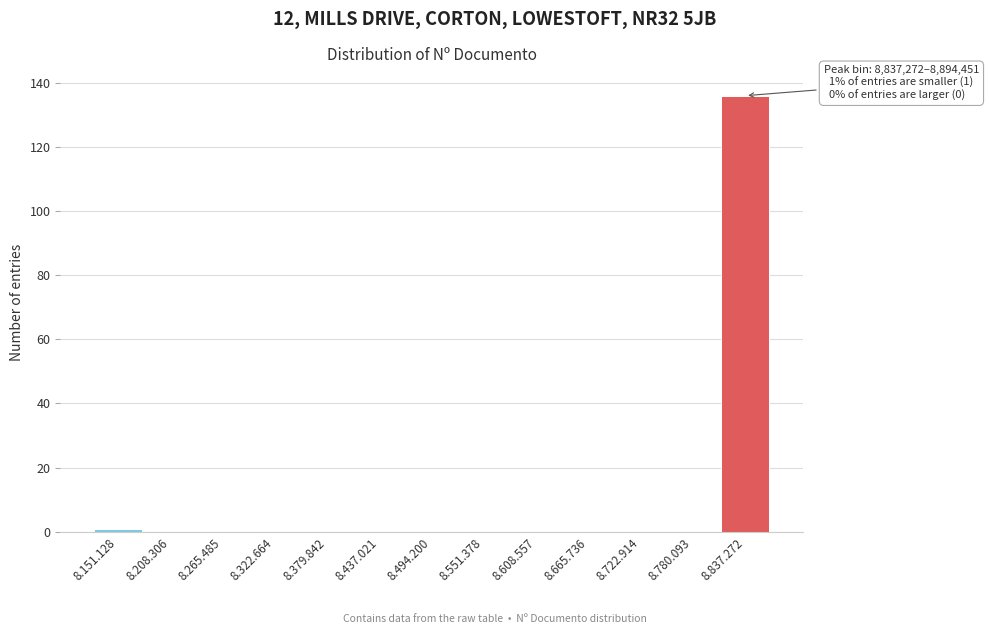

Reading left to right, extract all data points from this chart.

8.151.128=1	8.208.306=0	8.265.485=0	8.322.664=0	8.379.842=0	8.437.021=0	8.494.200=0	8.551.378=0	8.608.557=0	8.665.736=0	8.722.914=0	8.780.093=0	8.837.272=136